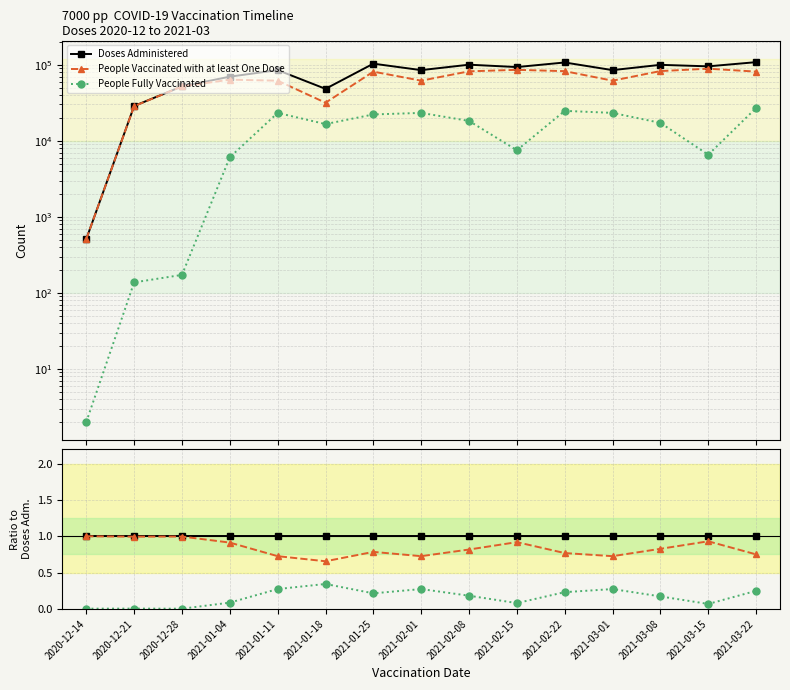

What position from the left is 2021-02-22?

11